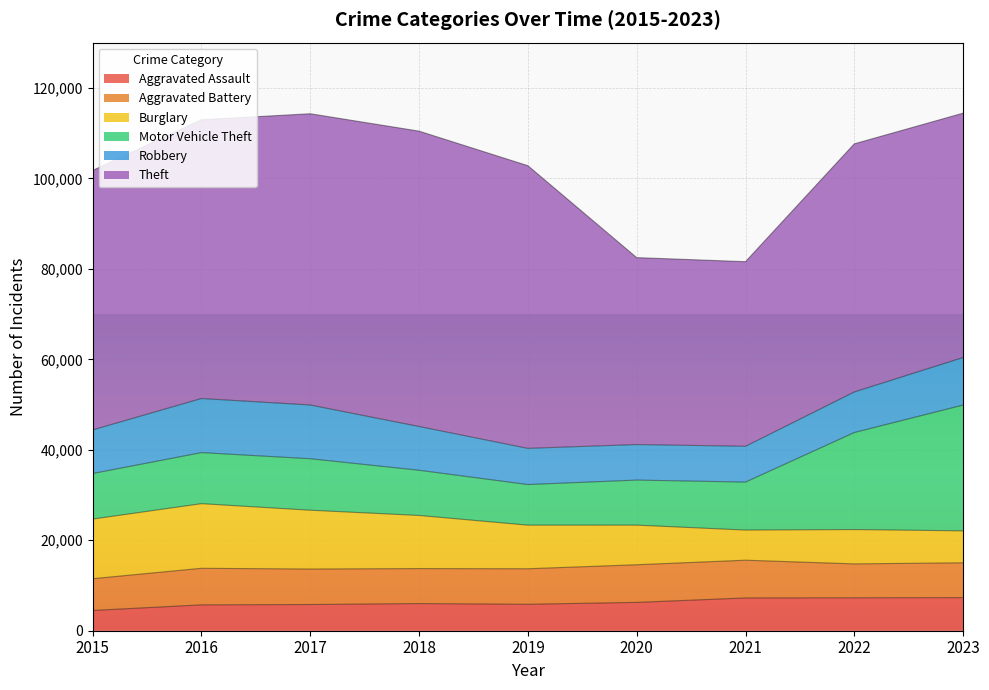

How many interior local valleys does the Aggravated Assault series have?

1